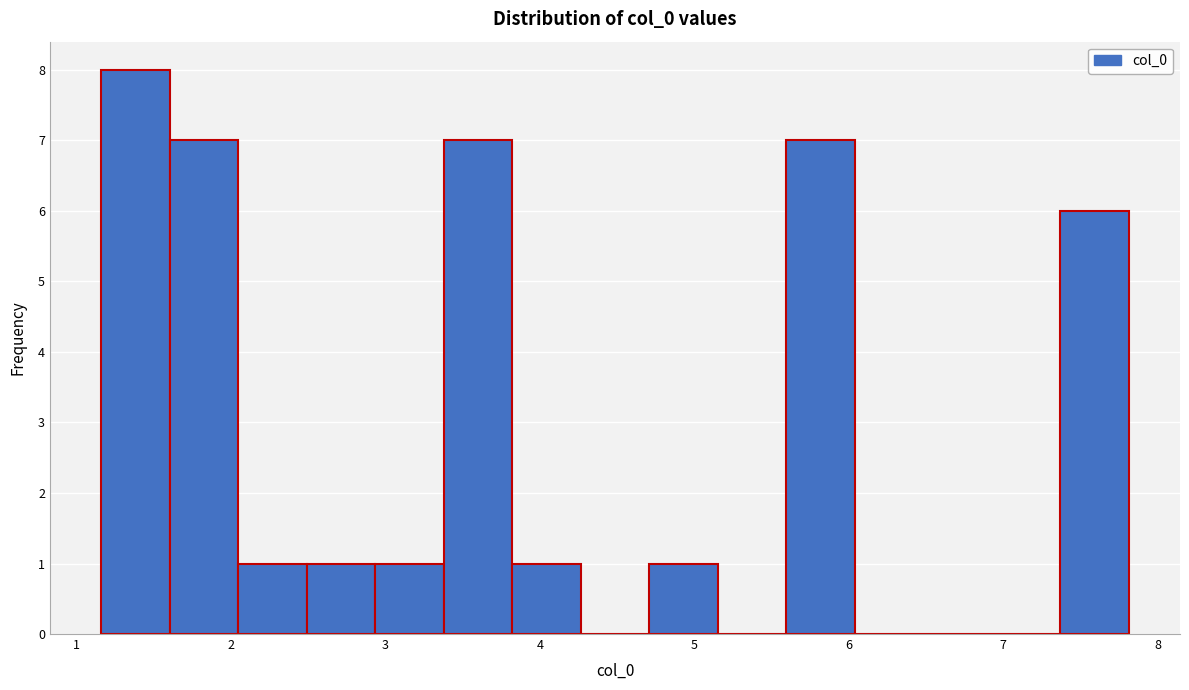

Reading left to right, list every bar in this chart as the range it spans on the x-axis followed by its height. Neither the bar edges nor the heights are printed on the chart, so give them approximately, as read against the axes.

1.2 to 1.6: 8
1.6 to 2.0: 7
2.0 to 2.5: 1
2.5 to 2.9: 1
2.9 to 3.4: 1
3.4 to 3.8: 7
3.8 to 4.3: 1
4.3 to 4.7: 0
4.7 to 5.2: 1
5.2 to 5.6: 0
5.6 to 6.0: 7
6.0 to 6.5: 0
6.5 to 6.9: 0
6.9 to 7.4: 0
7.4 to 7.8: 6